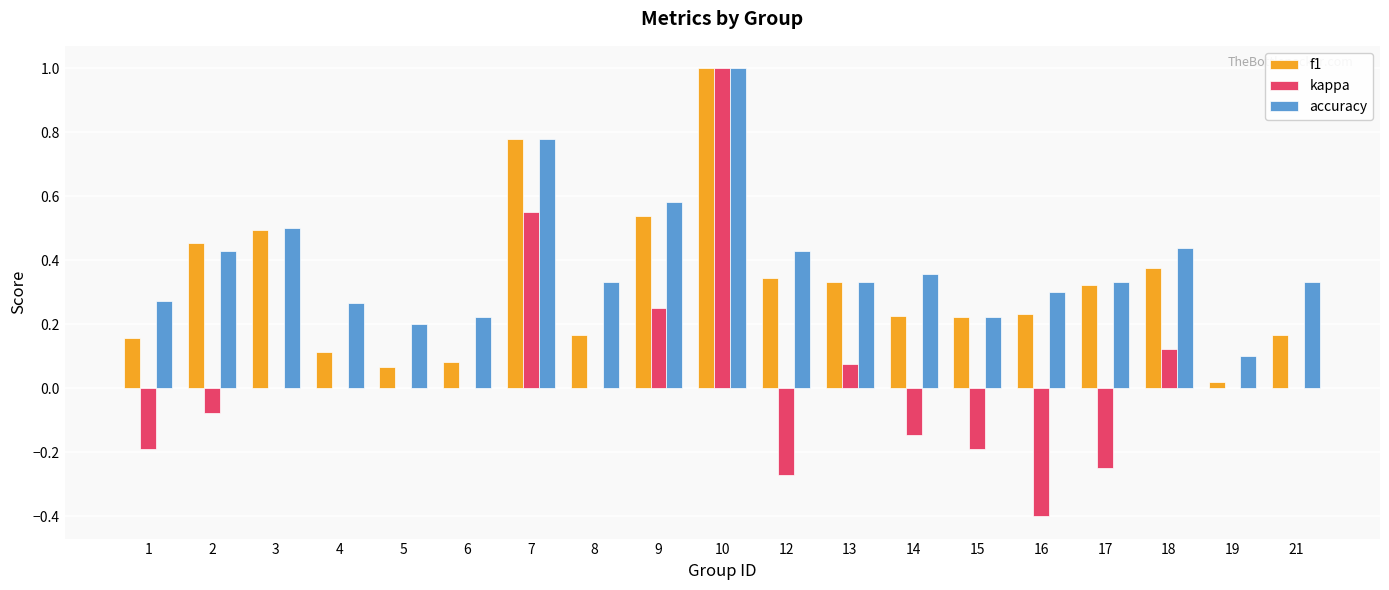

Is the value of kappa at 16 greater than the value of f1 at 18?

No